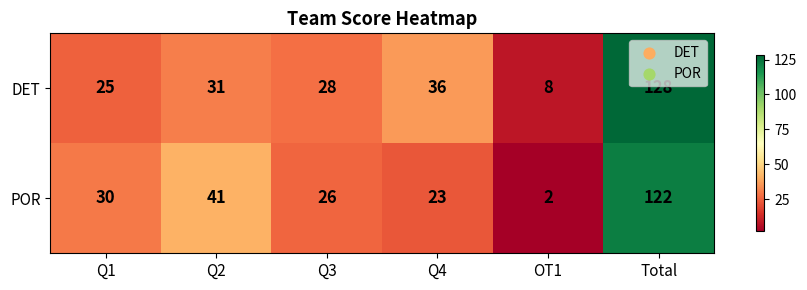

At which label is DET closest to 68?

Q4